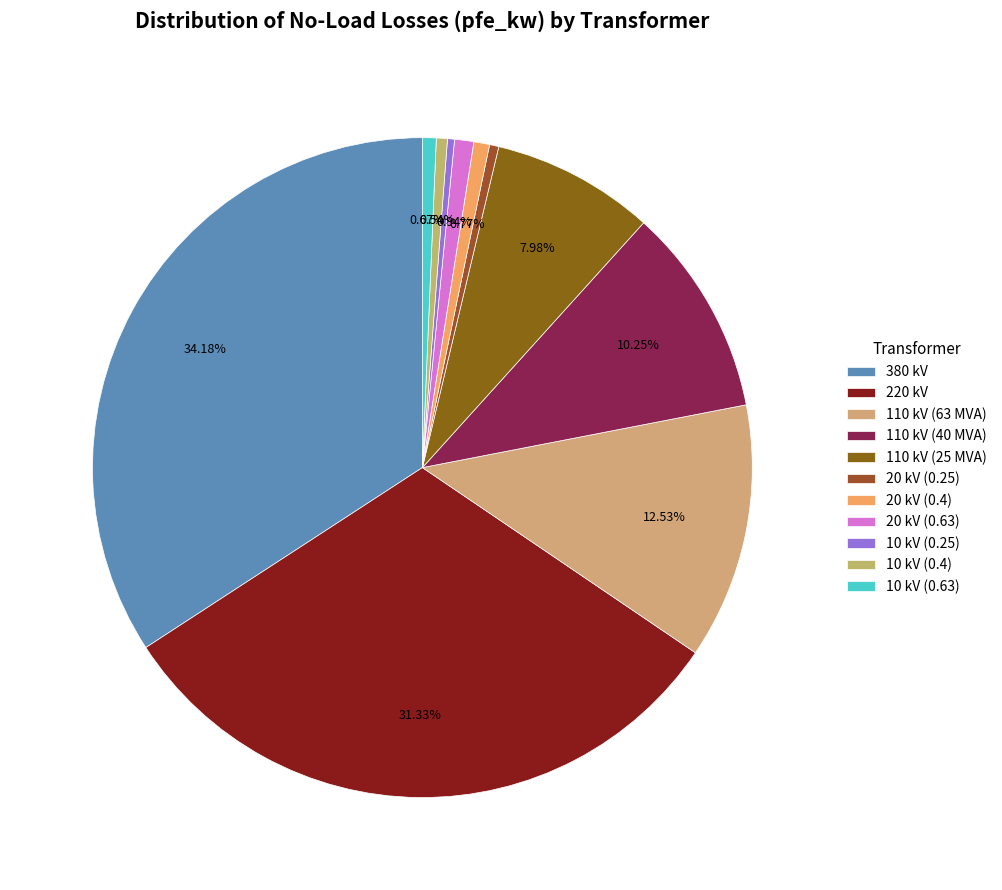

Is there a majority slice in this chart?

No